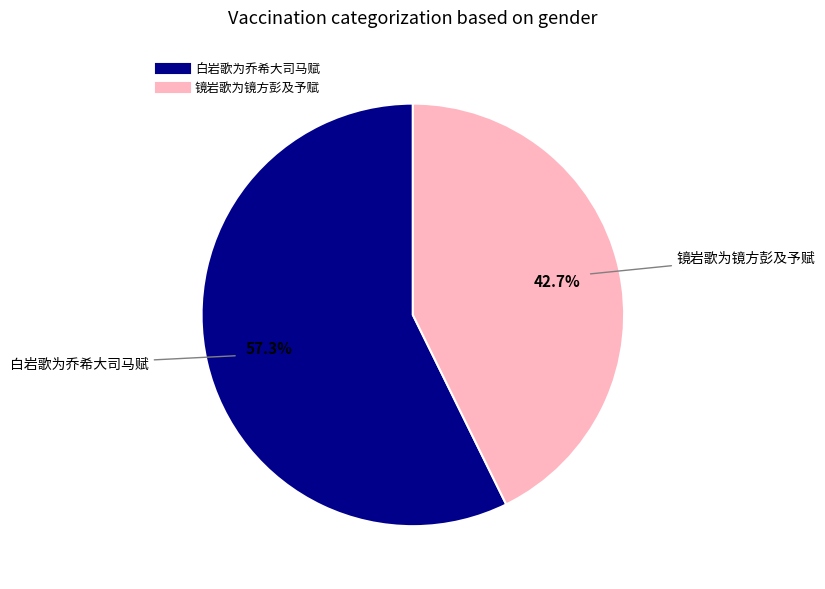

What is the smallest slice in the pie chart?

镜岩歌为镜方彭及予赋